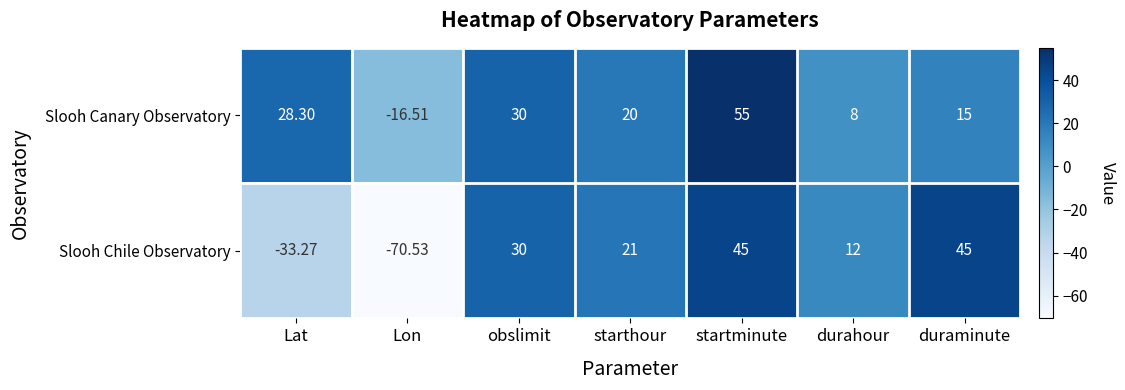

Between starthour and startminute, which series saw the biggest shift?

Slooh Canary Observatory